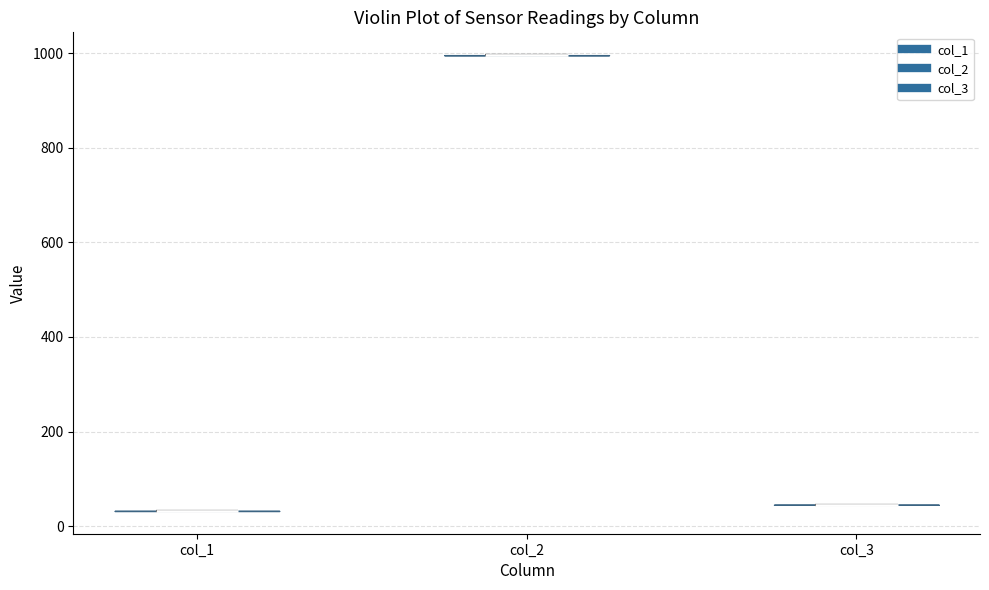

Which violin has the highest median line?

col_2